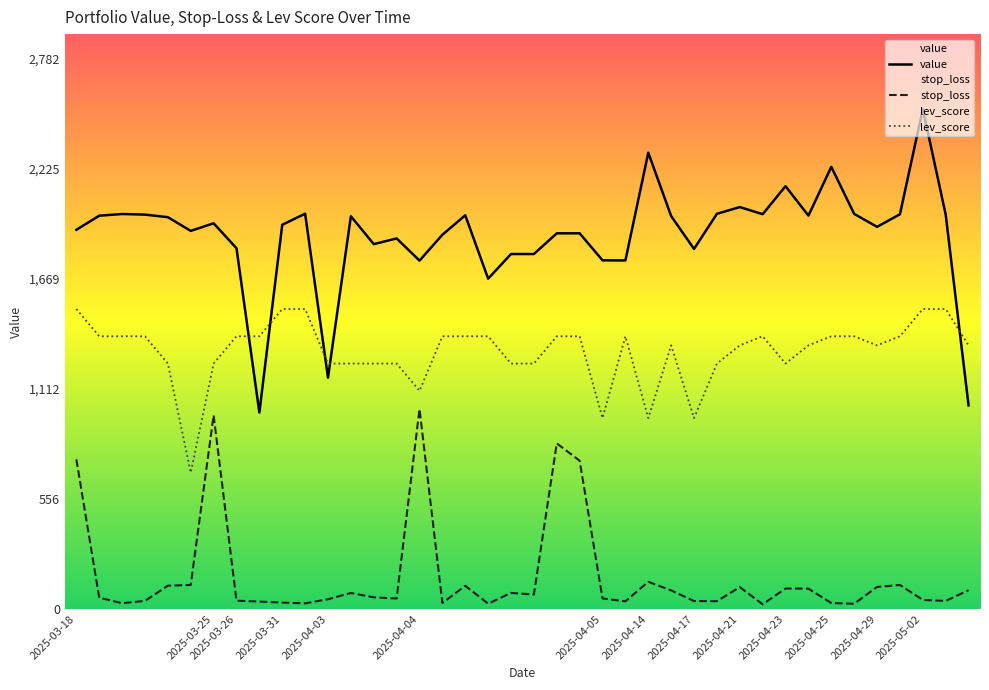

Rank the series by their average value, from lowest to highest.

stop_loss, lev_score, value